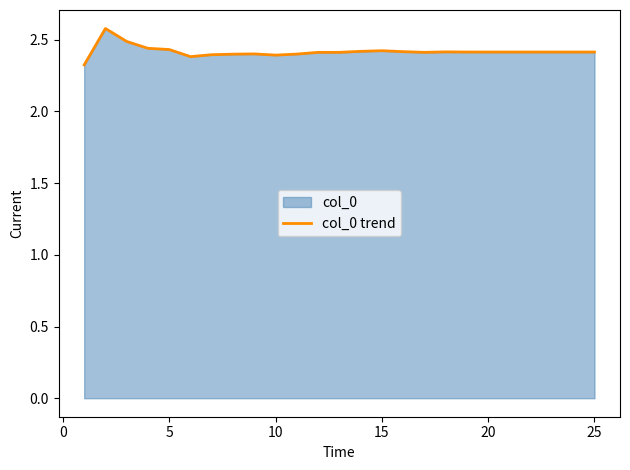

What is the greatest value displayed?

2.6